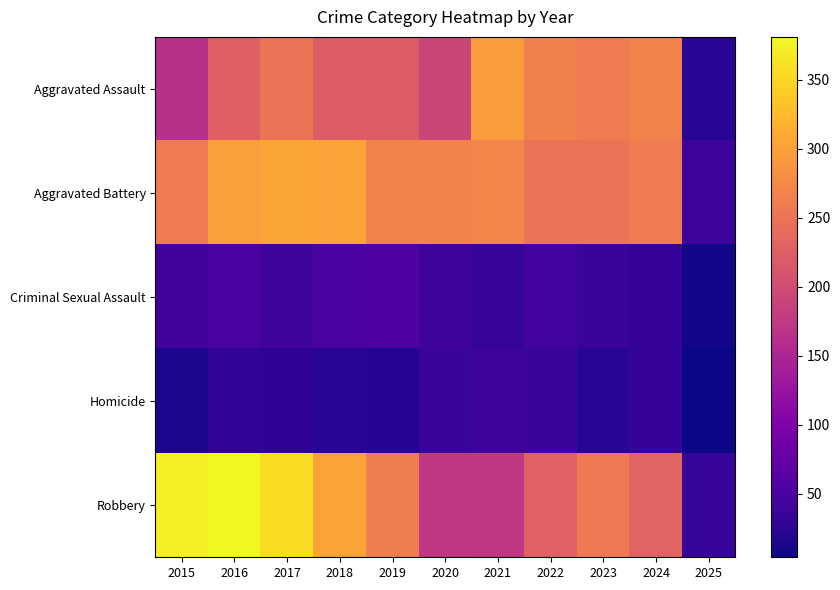

How many data points does each series have?

11